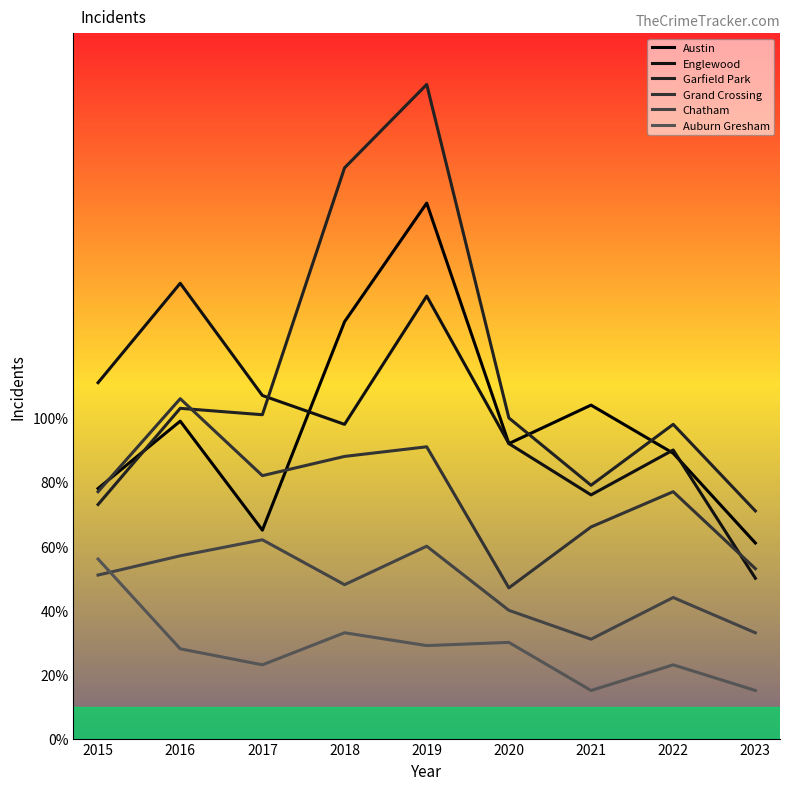

At which category is the sum across all series the highest?

2019